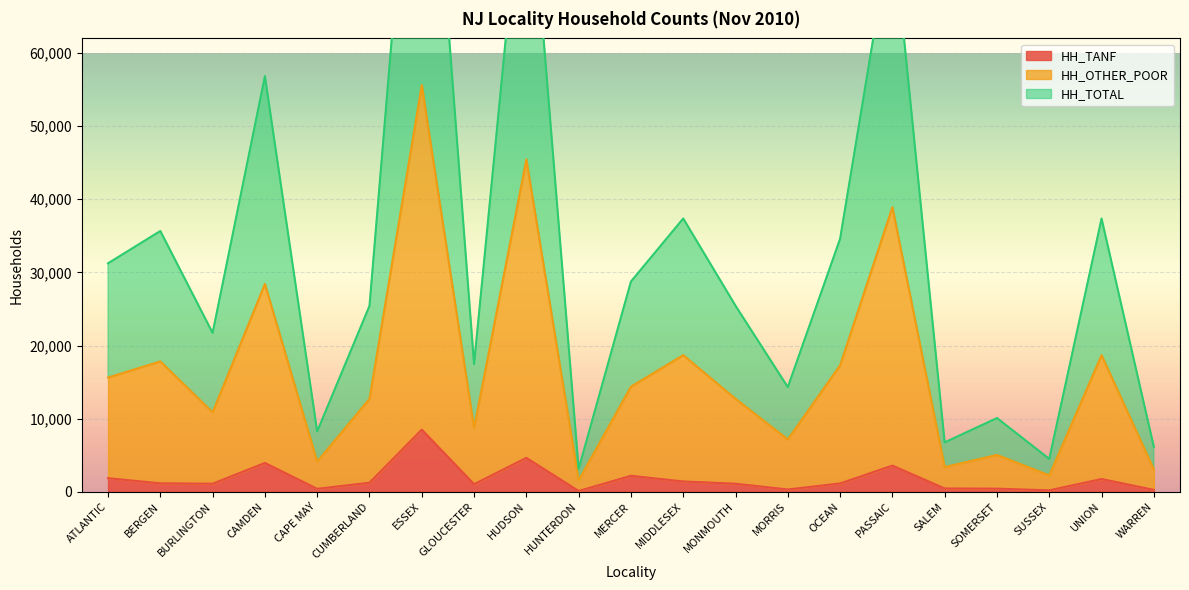

What is the sum of the HH_TANF values at MORRIS and ESSEX?

8810